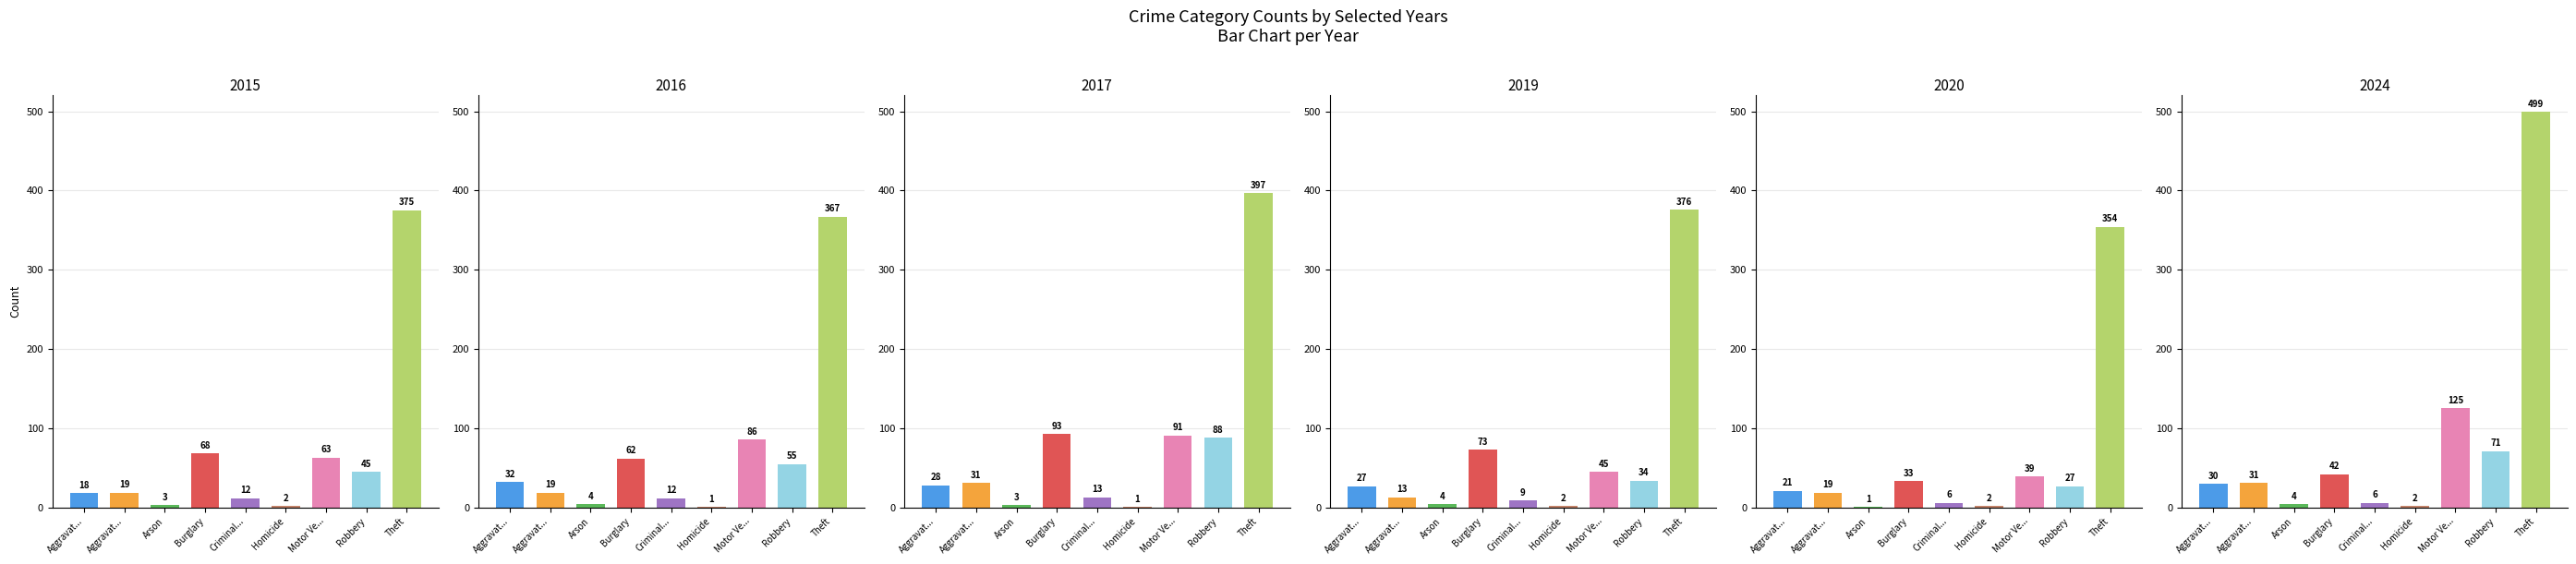

Does the chart contain any negative values?

No